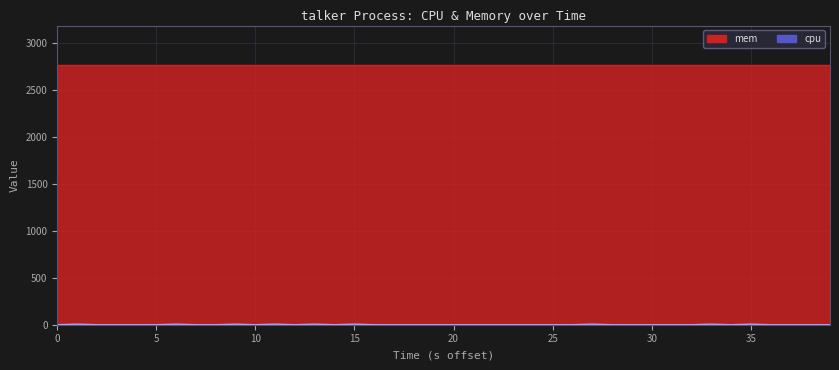

How many interior local valleys (lower than both neighbors) does the data have?

4